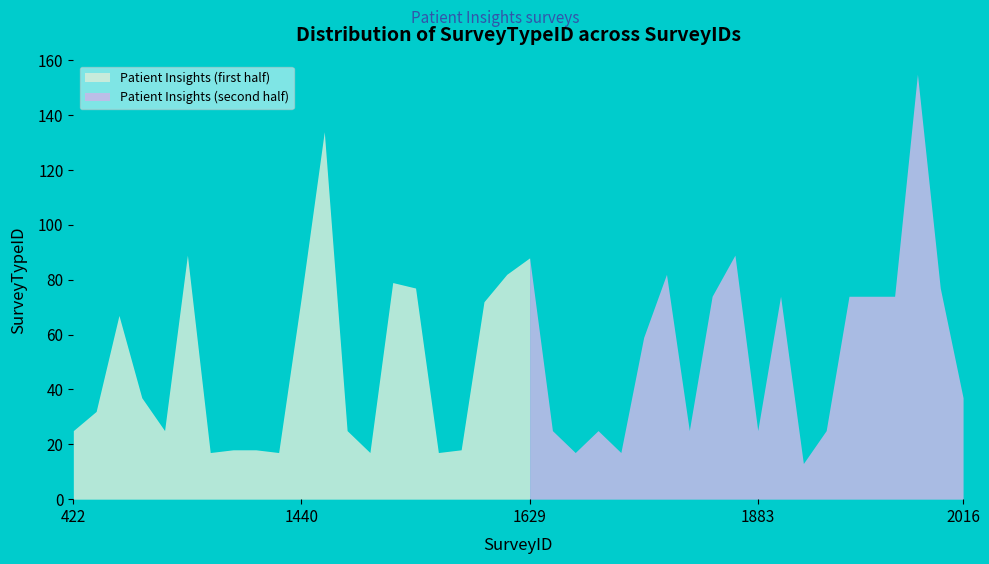

Where is the data nearest to the value 84?

1628